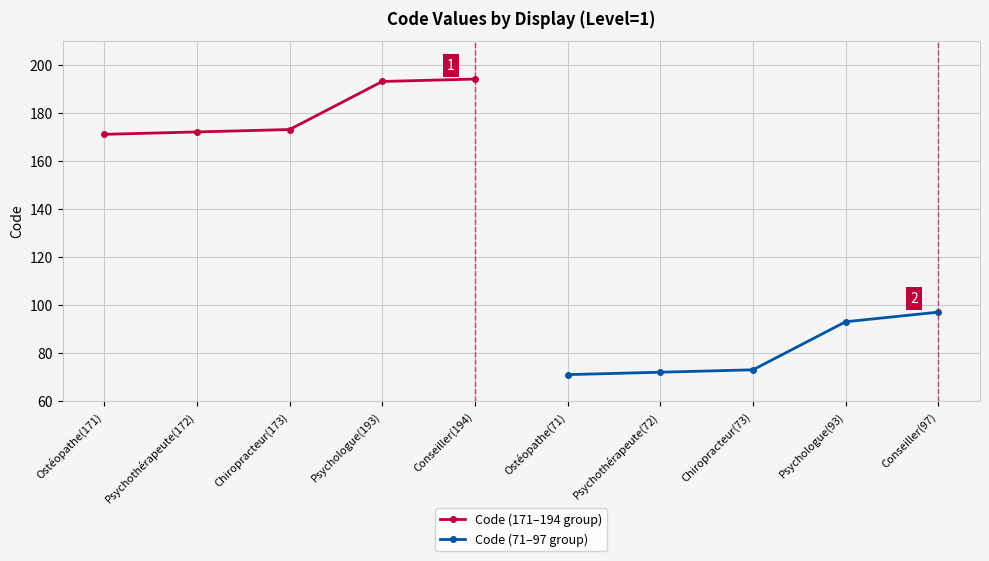

True or false: Code (171–194 group) has a value of 60 at Chiropracteur(173).

False